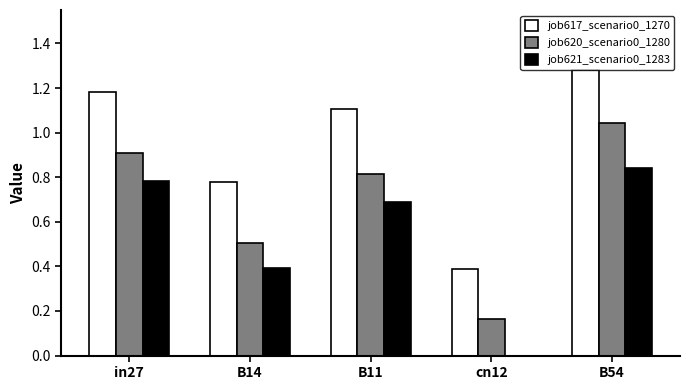

Is the value of job621_scenario0_1283 at B11 greater than the value of job620_scenario0_1280 at B14?

Yes